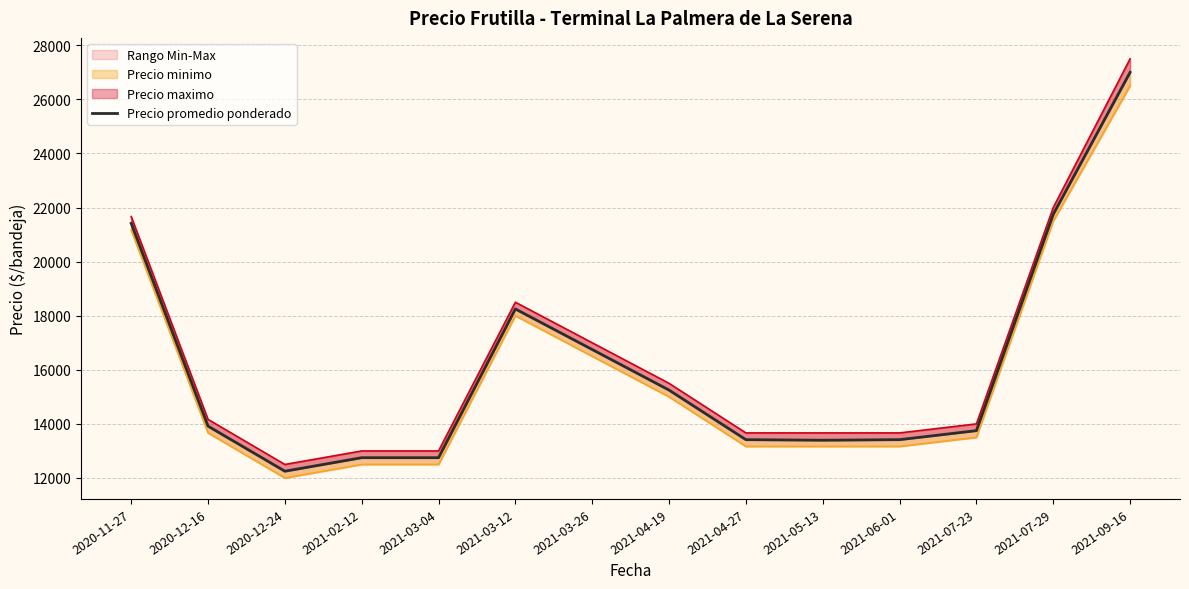

At which label does the data first exceed 13916?

2020-11-27